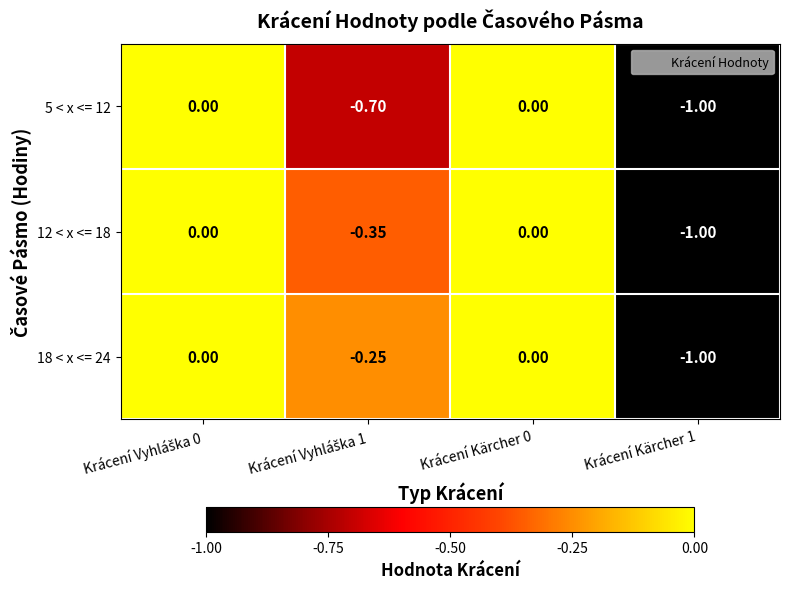

Count the number of data series in this chart.

3